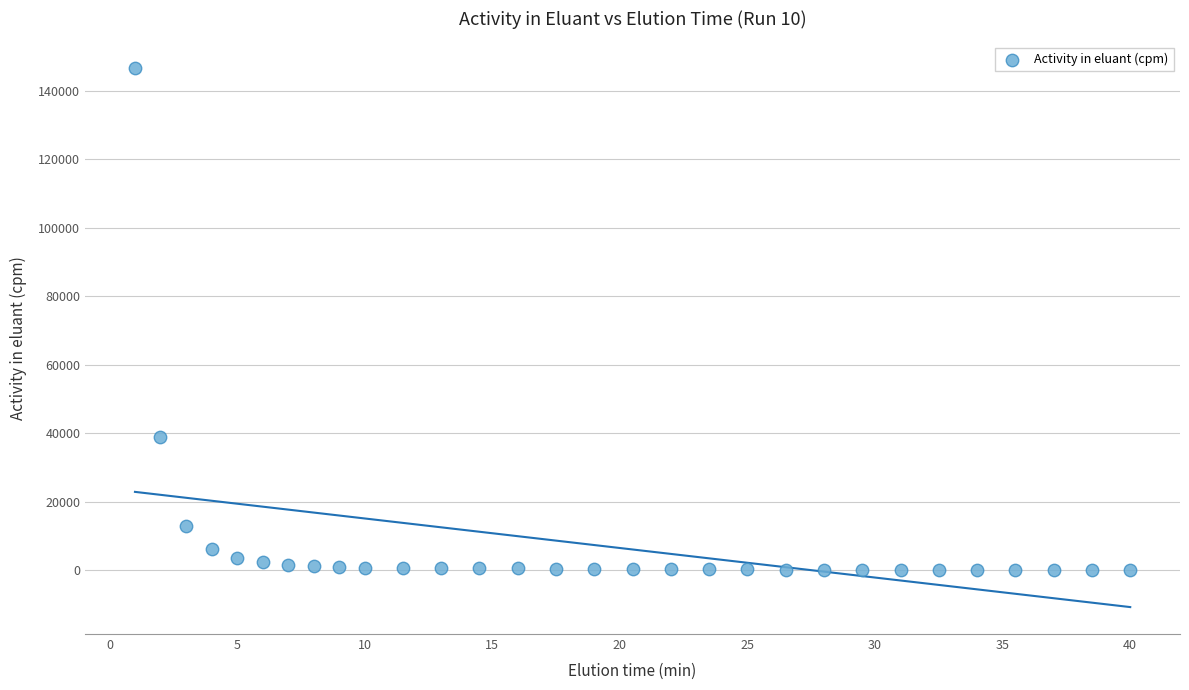

What is the range of Y values (max minus min)?

146439.1